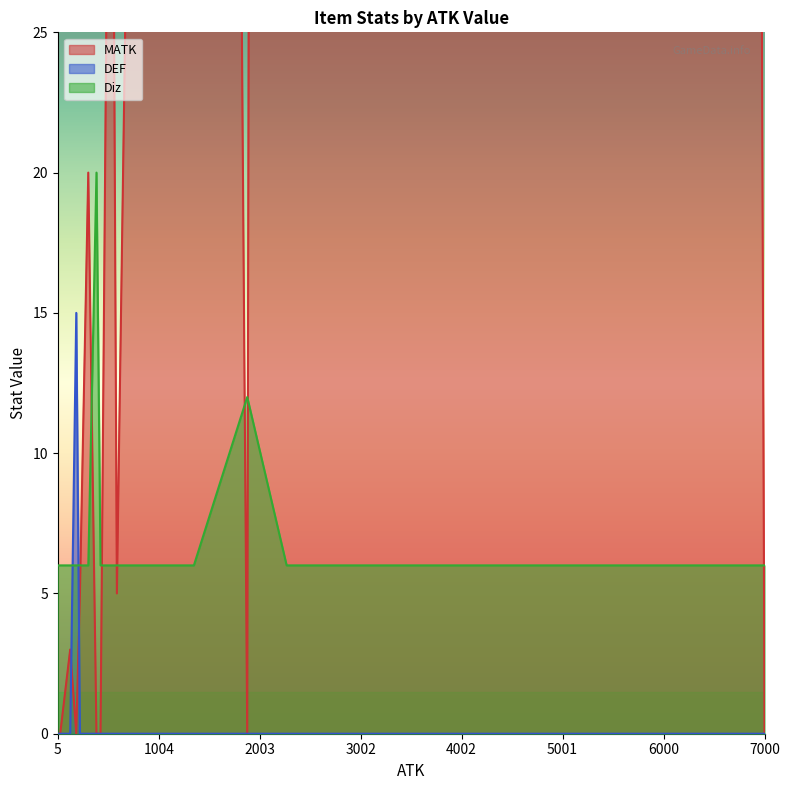

What is the lowest value of the Diz series?

6